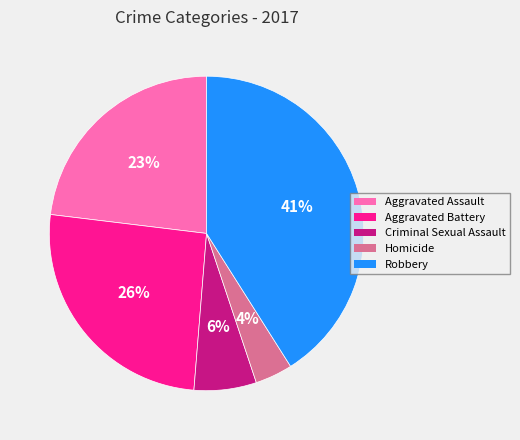

How many slices are in this pie chart?

5